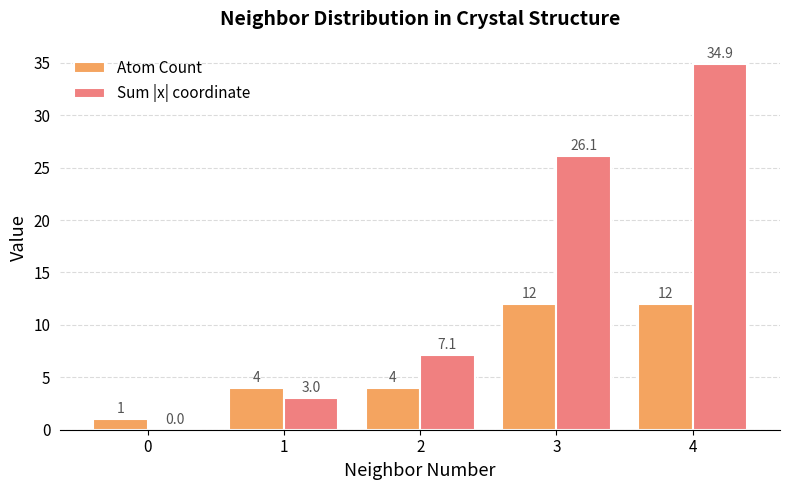

True or false: Sum |x| coordinate has a value of 3.9 at 2.

False